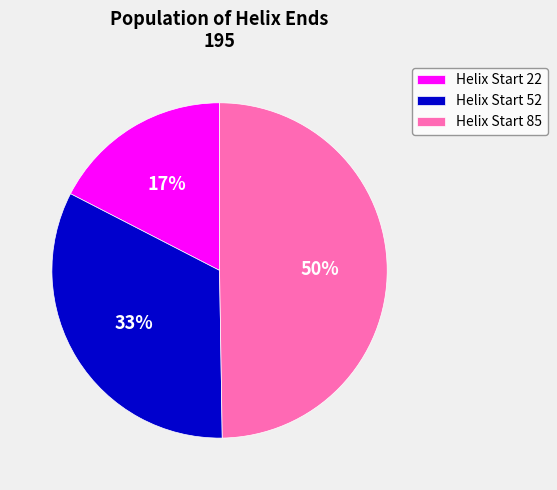

Which slice is the largest?

Helix Start 85